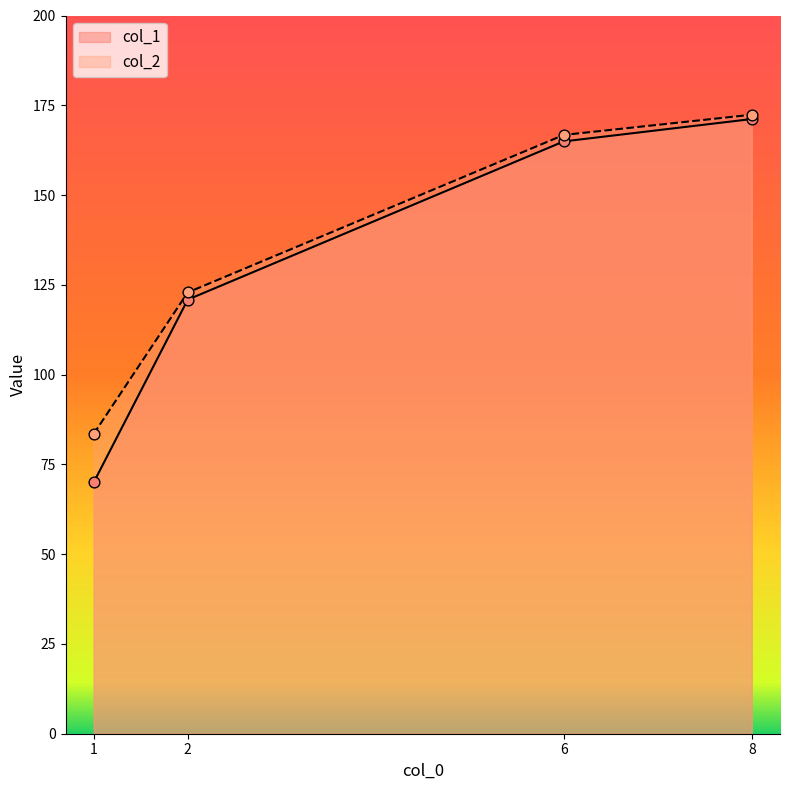

Which series reaches the maximum Y coordinate?

col_2